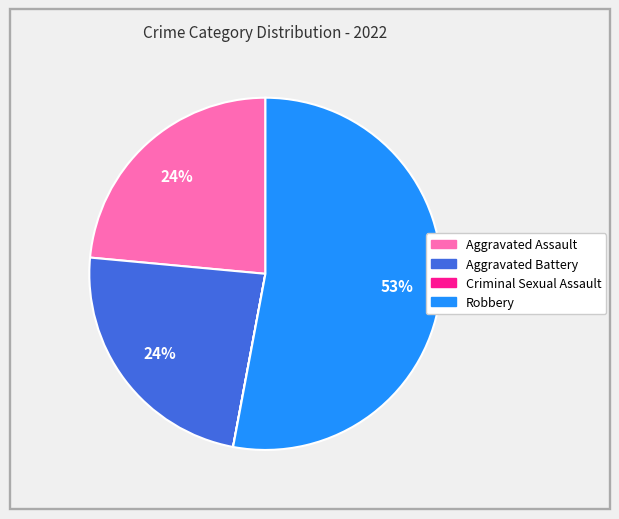

What is the ratio of the value at Aggravated Battery to the value at Aggravated Assault?

1.0